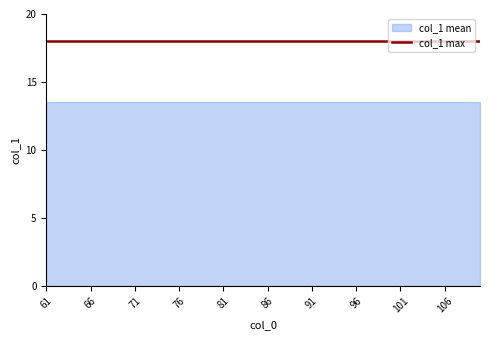

What is the value of the col_1_mean point at the 5th from the left?

13.5